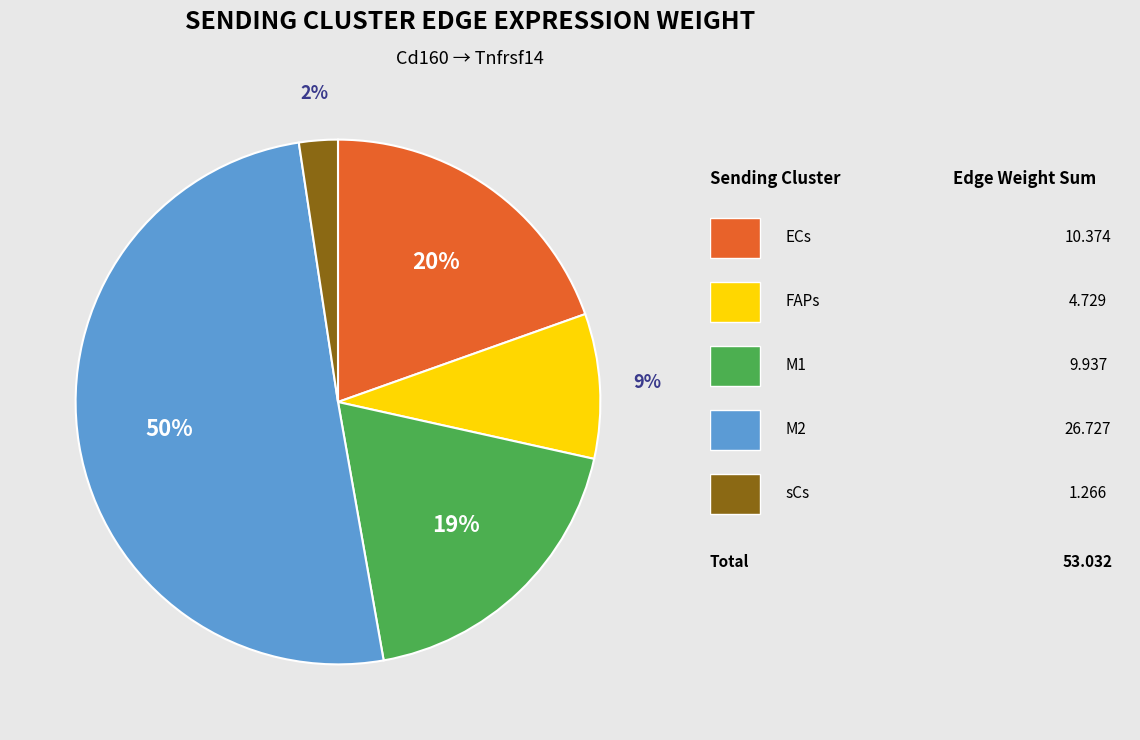

To the nearest percent, what is the average slice percentage?

20%